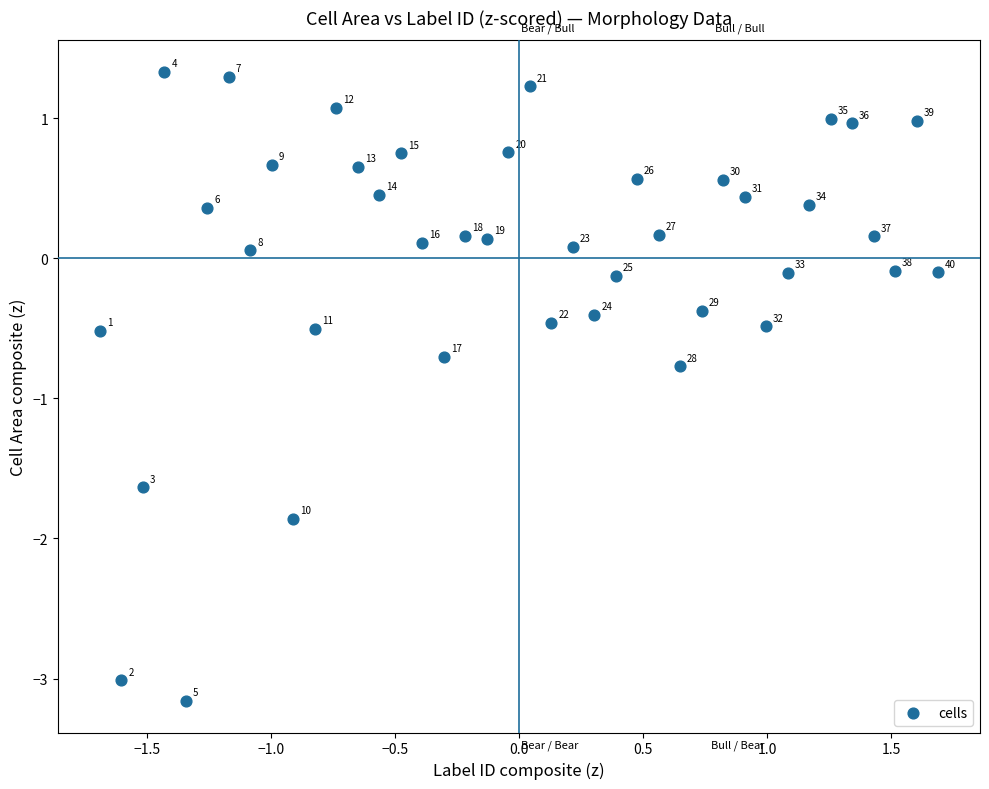

What is the range of Y values (max minus min)?

4.5